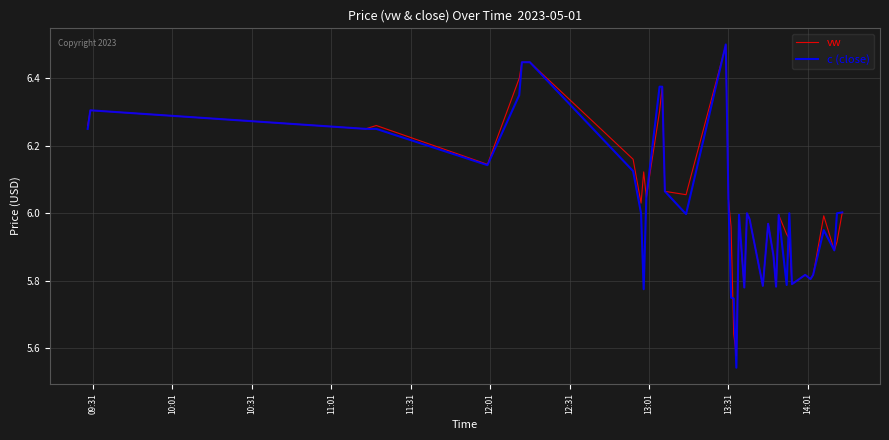

What is the greatest value displayed?

6.5